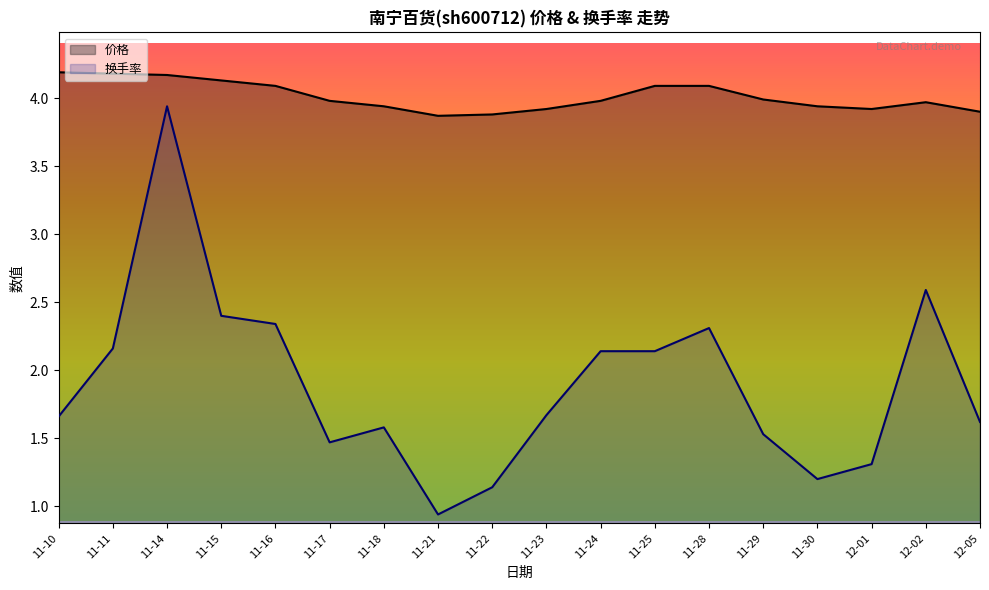

Does the chart have visible grid lines?

No